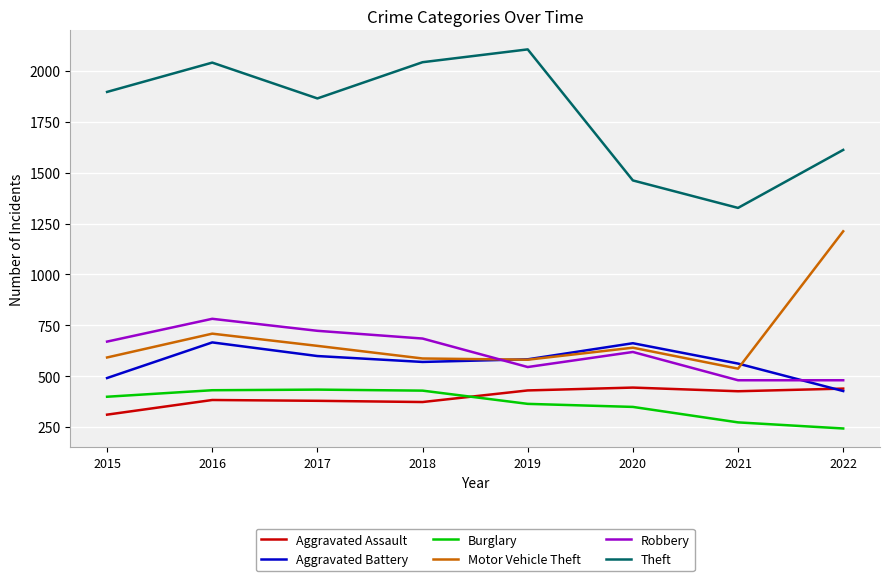

What is the spread (max minus min) of values at 2020?

1113